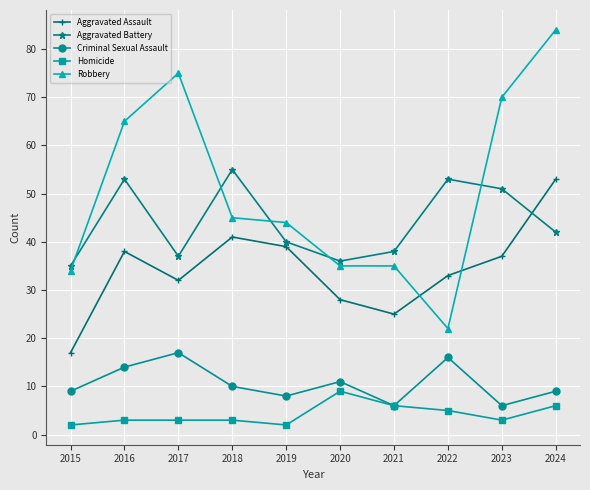

List the series in order of their peak value, lowest first.

Homicide, Criminal Sexual Assault, Aggravated Assault, Aggravated Battery, Robbery